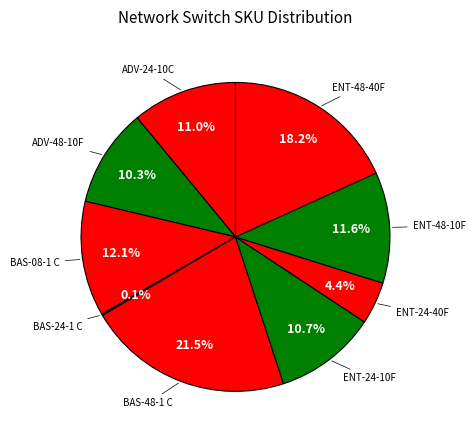

To the nearest percent, what is the combined percentage of ADV-24-10C and ENT-48-40F?

29%